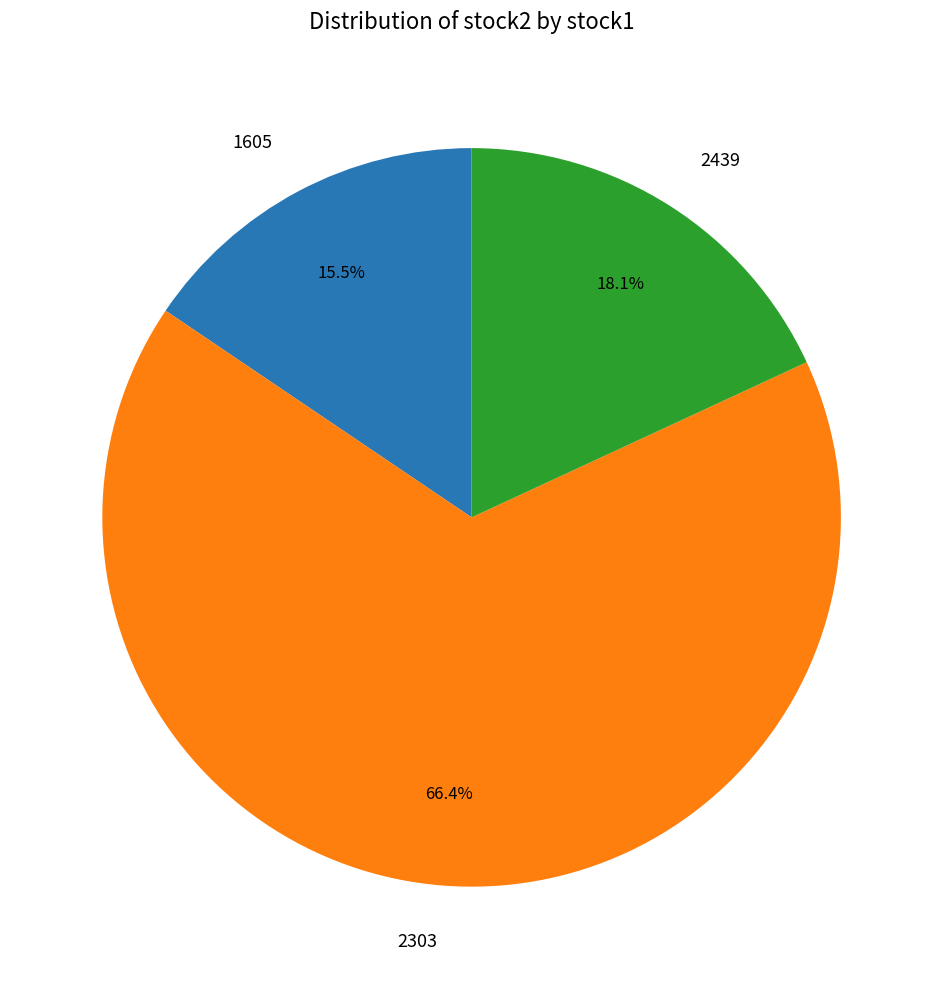

To the nearest percent, what is the difference between the 2439 and 2303 slice percentages?

48%